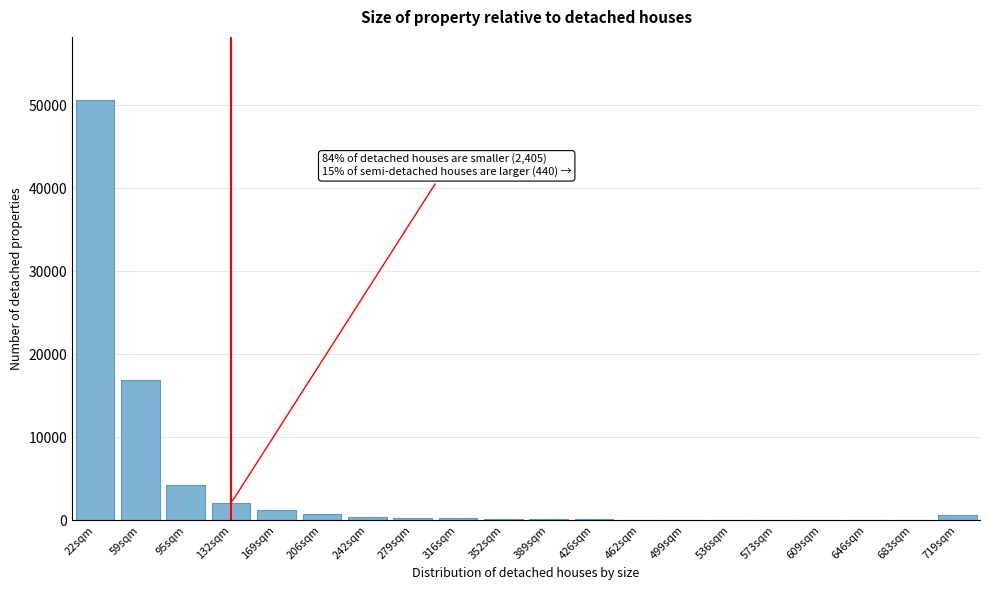

Between 95sqm and 169sqm, which is larger?

95sqm